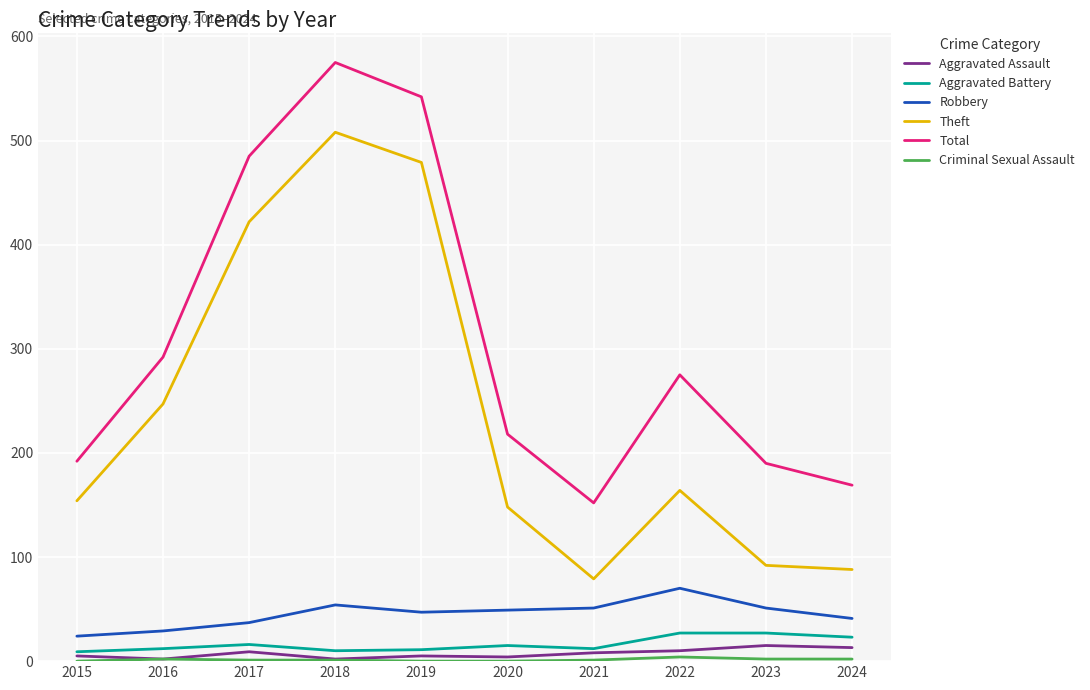

At which category is the sum across all series the highest?

2018